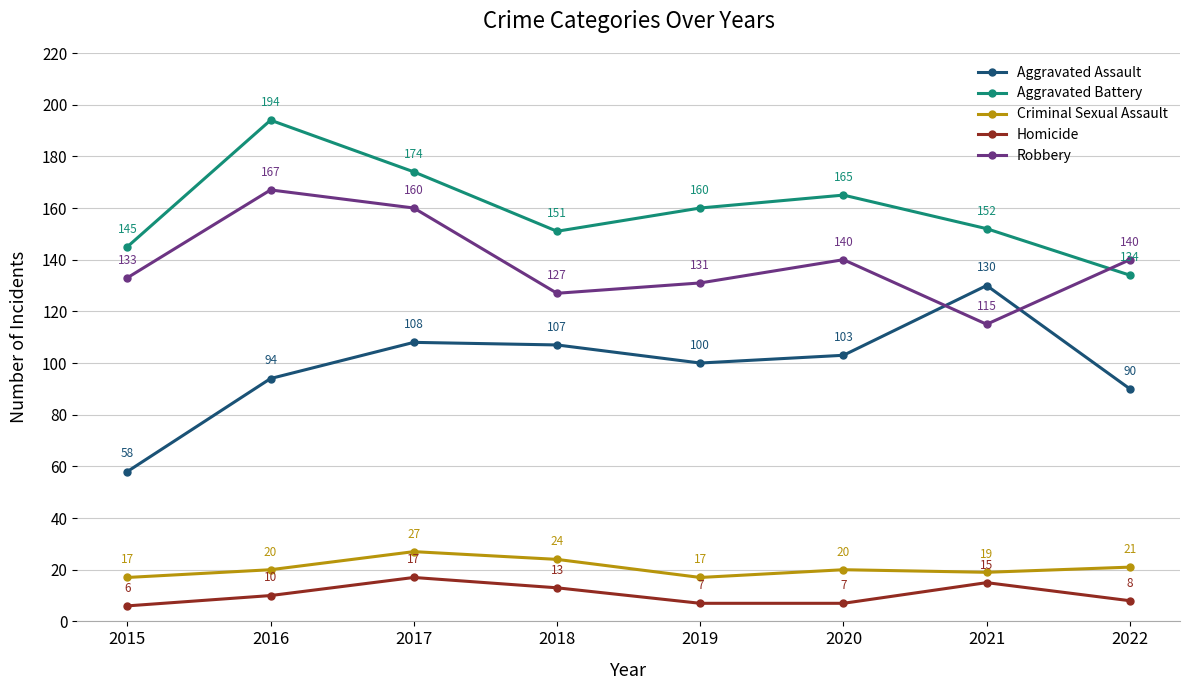

What is the sum of the Aggravated Assault values at 2019 and 2021?

230